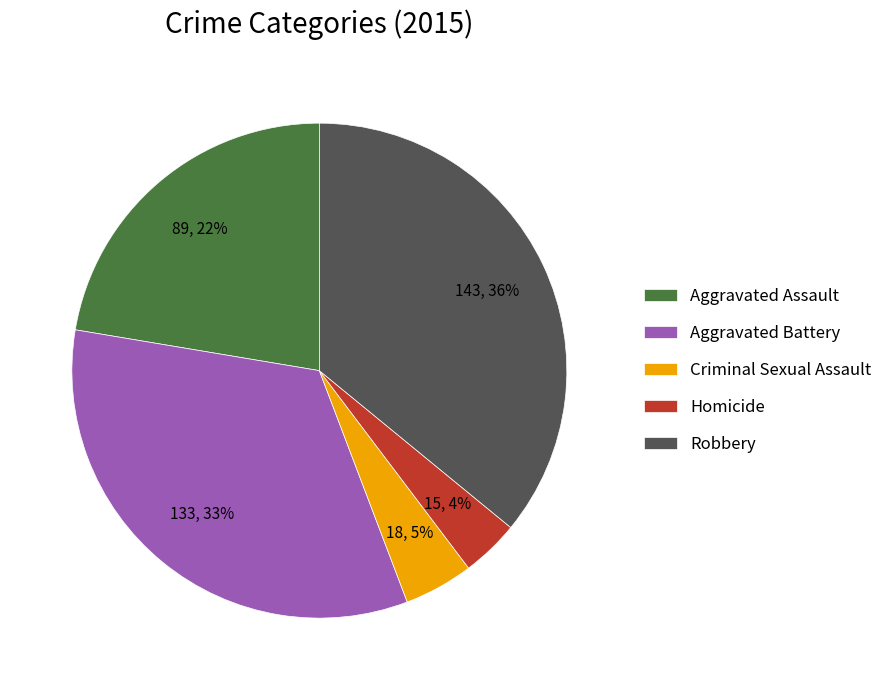

What is the largest slice in the pie chart?

Robbery